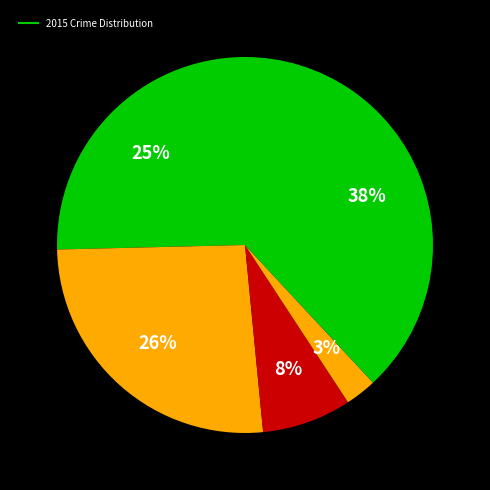

Count the number of slices in the pie.

5